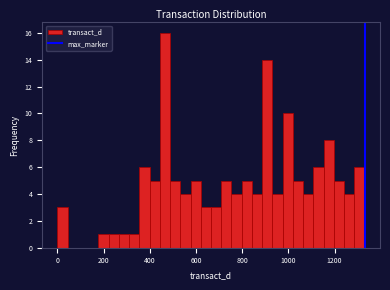

Around what value on the x-axis is the tallest bar? Give the approximate position of its centre, as read against the axis.

460